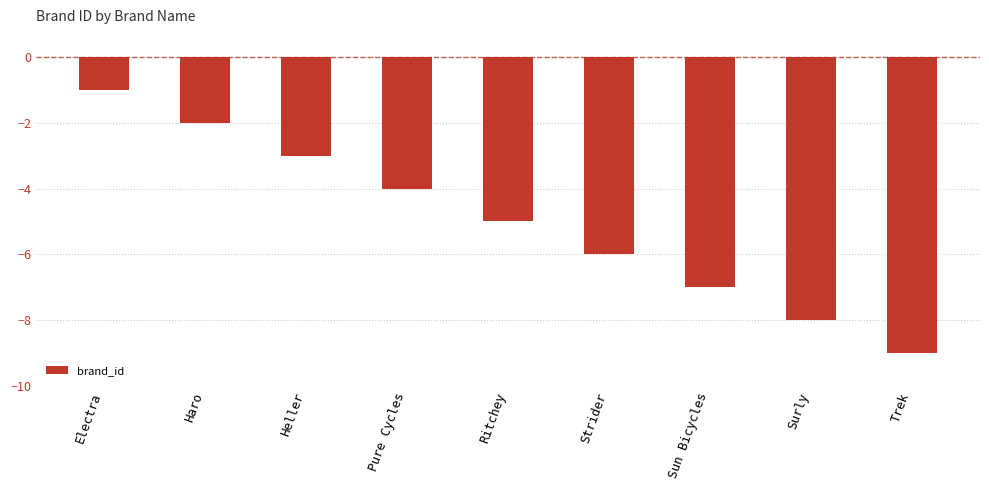

Reading left to right, what are all the values shown in this chart?

Electra=-1	Haro=-2	Heller=-3	Pure Cycles=-4	Ritchey=-5	Strider=-6	Sun Bicycles=-7	Surly=-8	Trek=-9